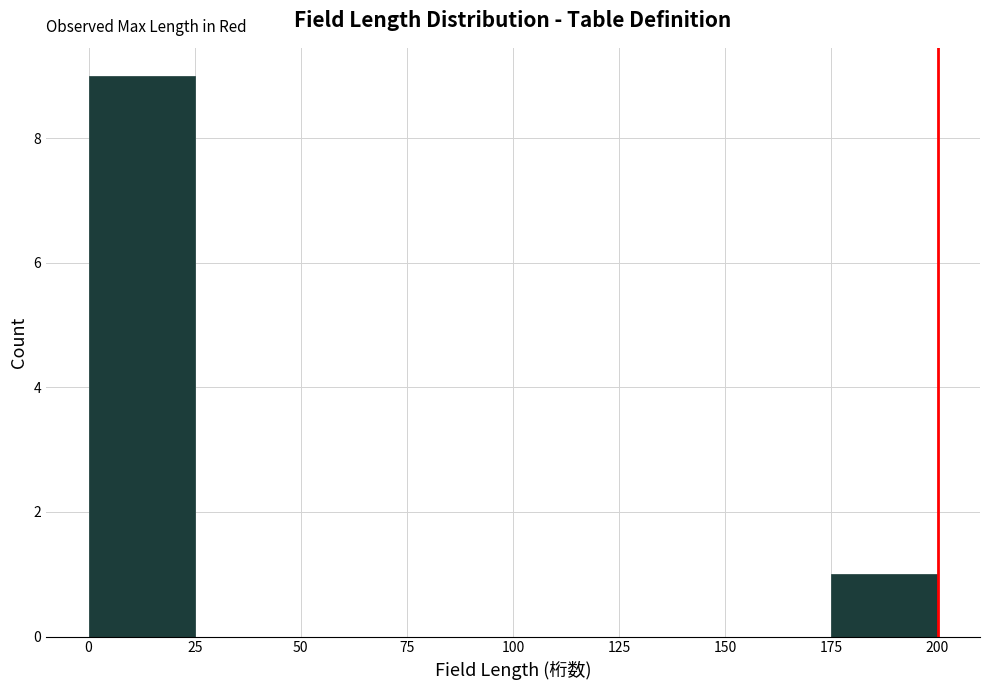

How tall is the bar that spans 0 to 25 on the x-axis? The values are not printed on the chart, so give them approximately, as read against the axis.

9